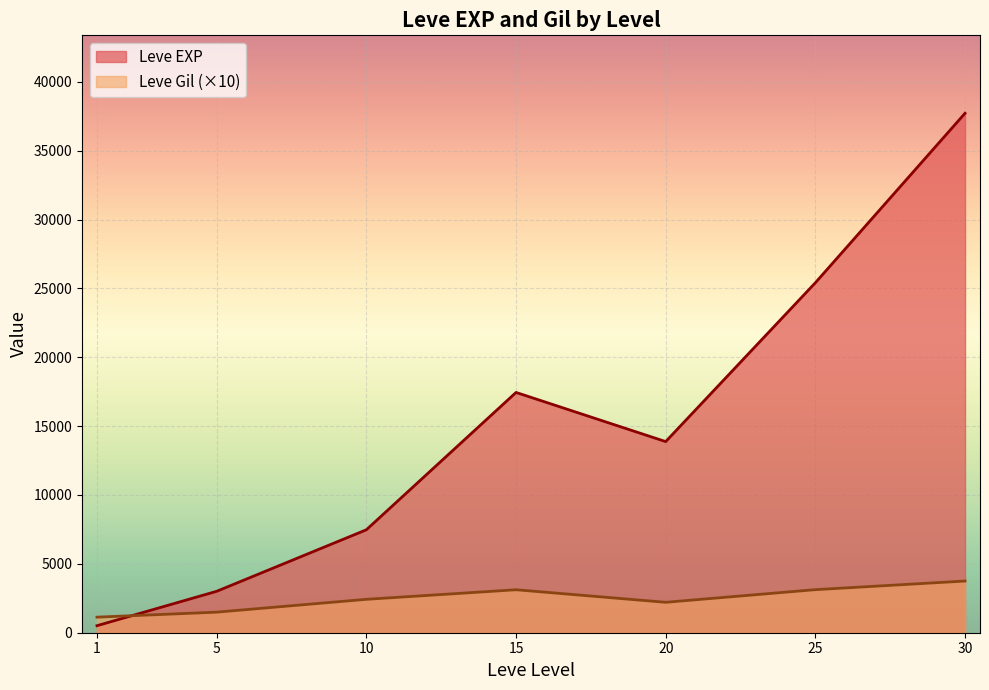

The value of Leve Gil at 10 is 250. True or false?

True